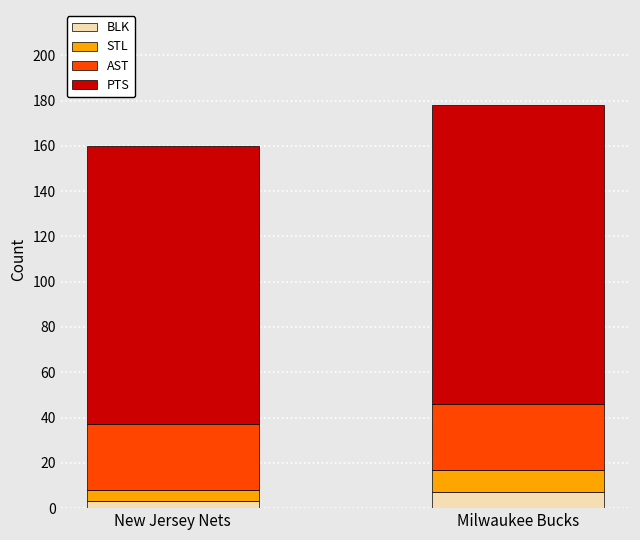

Read the BLK value at Milwaukee Bucks.

7